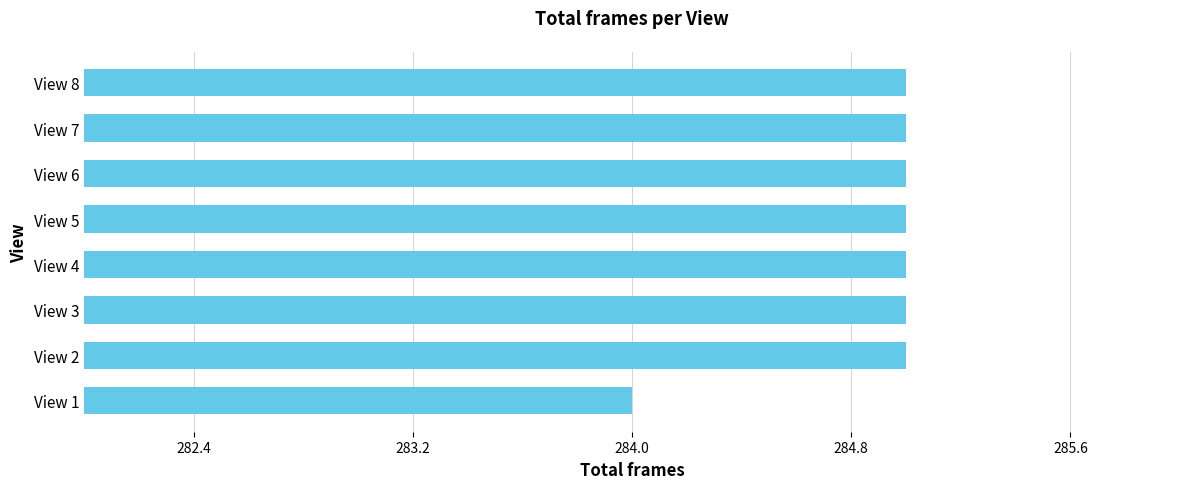

What is the smallest value displayed?

284